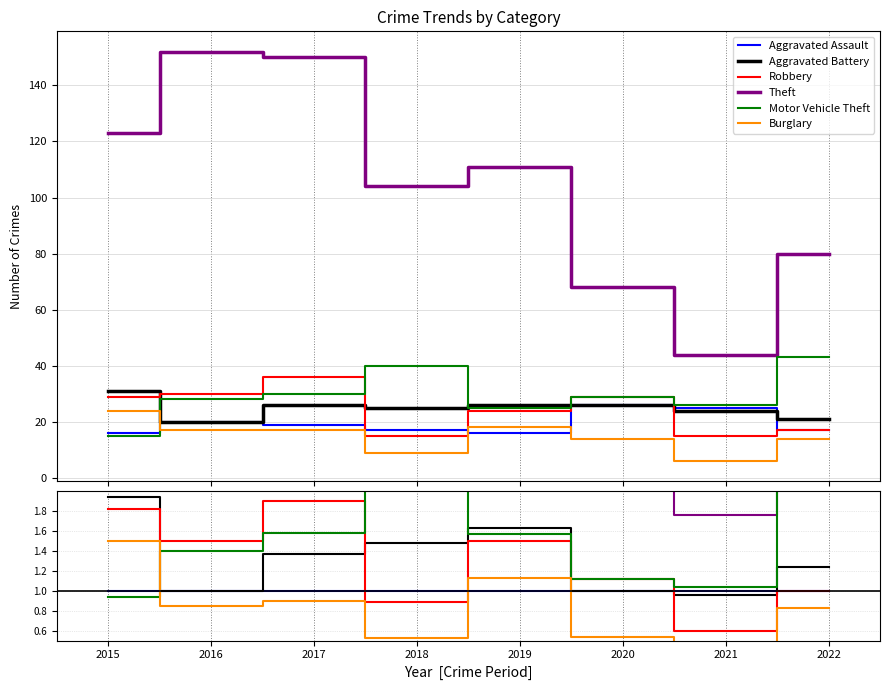

Reading left to right, what are all the values shown in this chart?

Aggravated Assault: 2015=1.0	2016=1.0	2017=1.0	2018=1.0	2019=1.0	2020=1.0	2021=1.0	2022=1.0
Aggravated Battery: 2015=1.9	2016=1.0	2017=1.4	2018=1.5	2019=1.6	2020=1.0	2021=1.0	2022=1.2
Robbery: 2015=1.8	2016=1.5	2017=1.9	2018=0.9	2019=1.5	2020=1.1	2021=0.6	2022=1.0
Theft: 2015=7.7	2016=7.6	2017=7.9	2018=6.1	2019=6.9	2020=2.6	2021=1.8	2022=4.7
Motor Vehicle Theft: 2015=0.9	2016=1.4	2017=1.6	2018=2.4	2019=1.6	2020=1.1	2021=1.0	2022=2.5
Burglary: 2015=1.5	2016=0.8	2017=0.9	2018=0.5	2019=1.1	2020=0.5	2021=0.2	2022=0.8